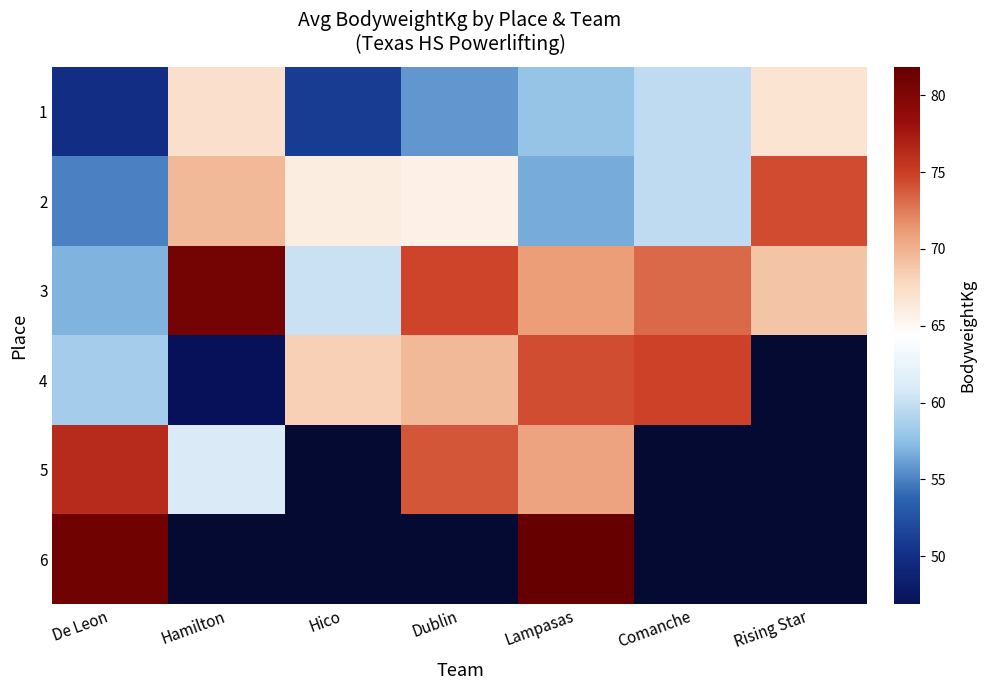

What is the spread (max minus min) of values at De Leon?

31.1